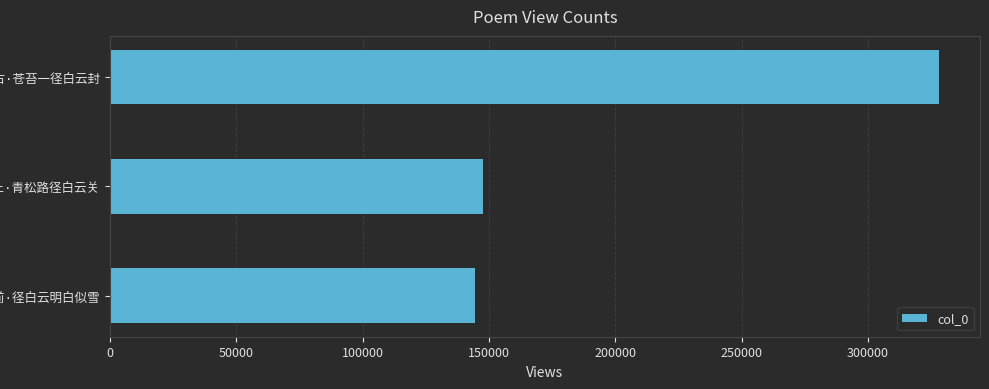

What is the difference between the maximum and minimum values?

183298